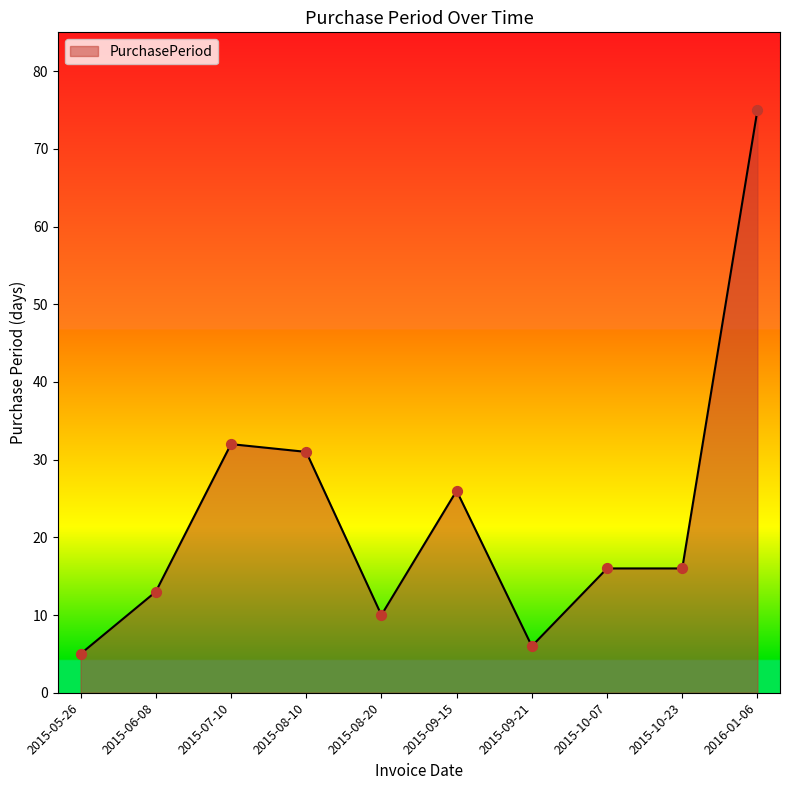

What is the change in value from 2015-06-08 to 2015-08-20?

-3